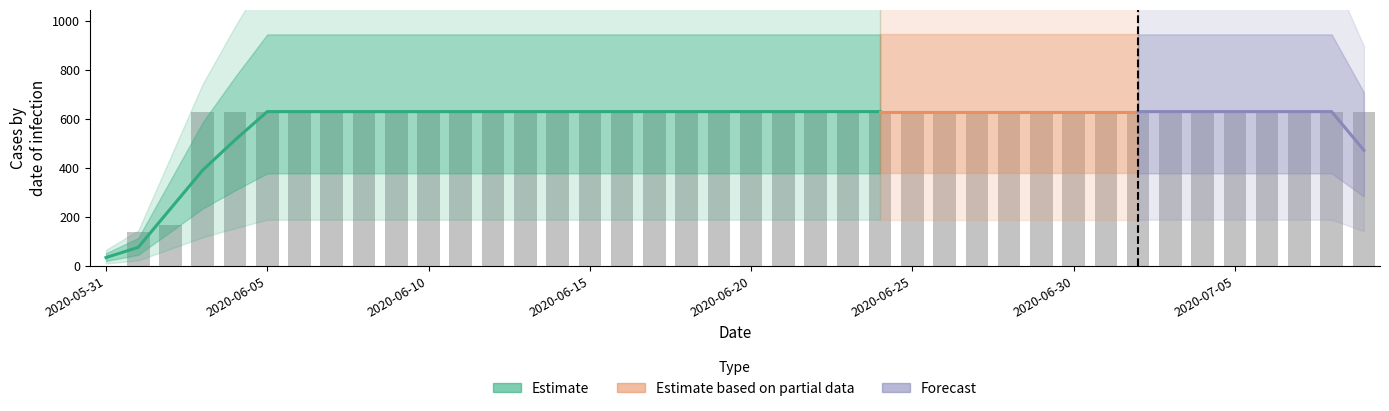

Which category has the lowest value across all series?

2020-05-31